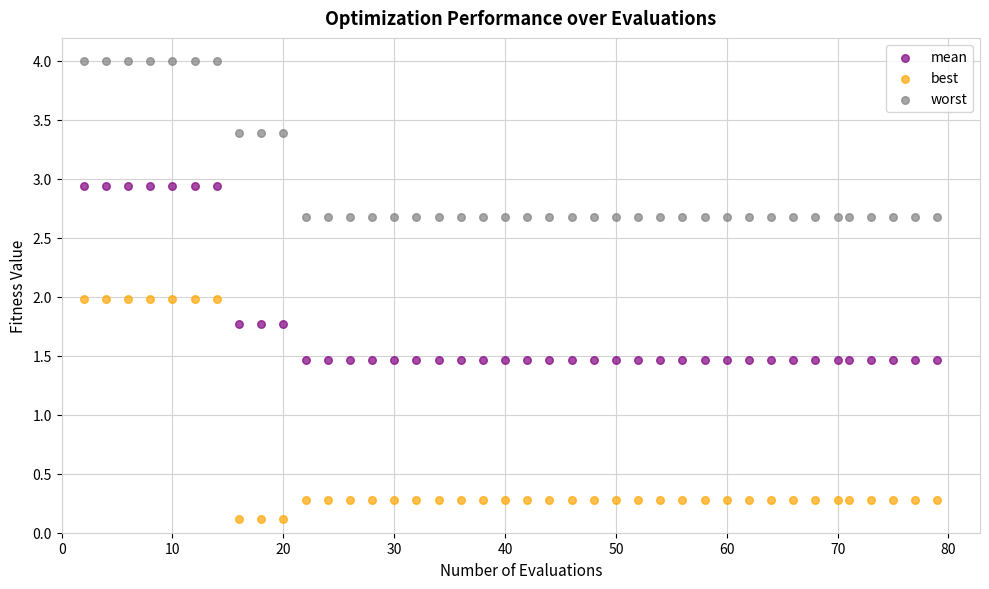

Across all data points, what is the range of X values (max minus min)?

77.0